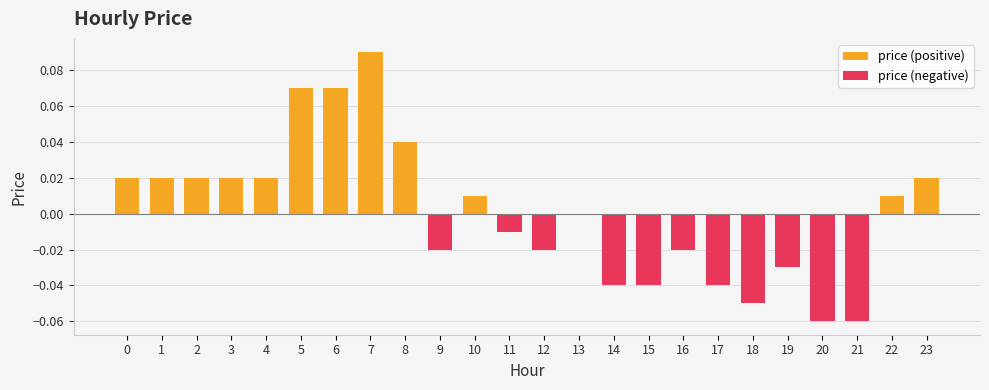

Which series has the widest spread of values?

price (positive)